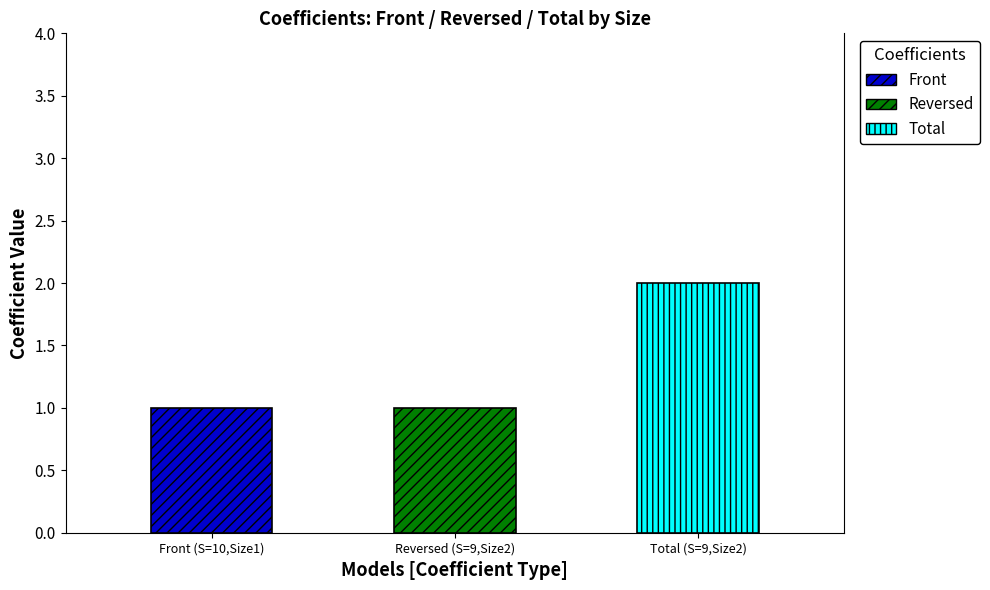

The value of Total at 3 is 2. True or false?

True